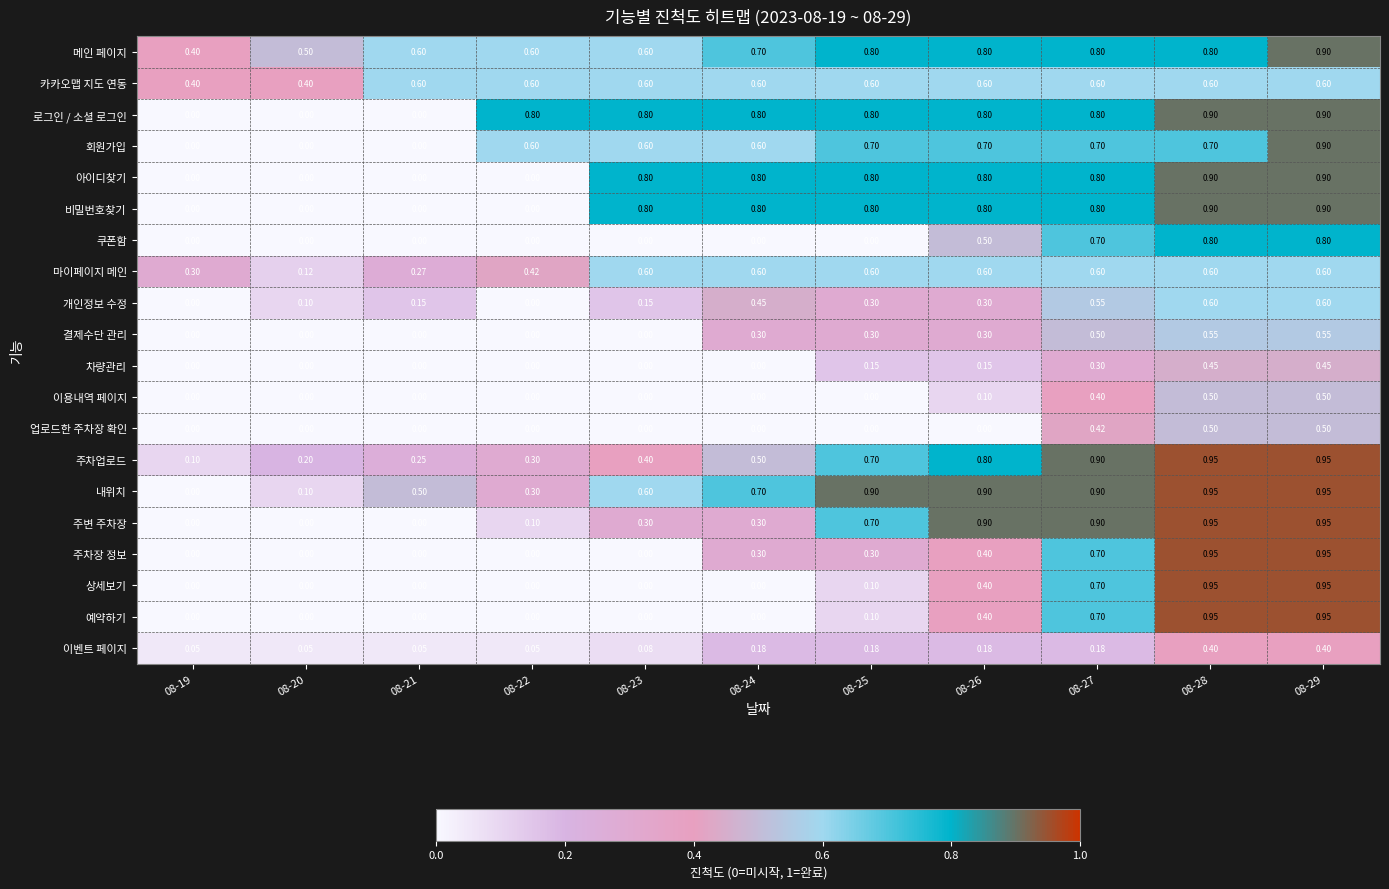

Which series has the largest total across all categories?

메인 페이지